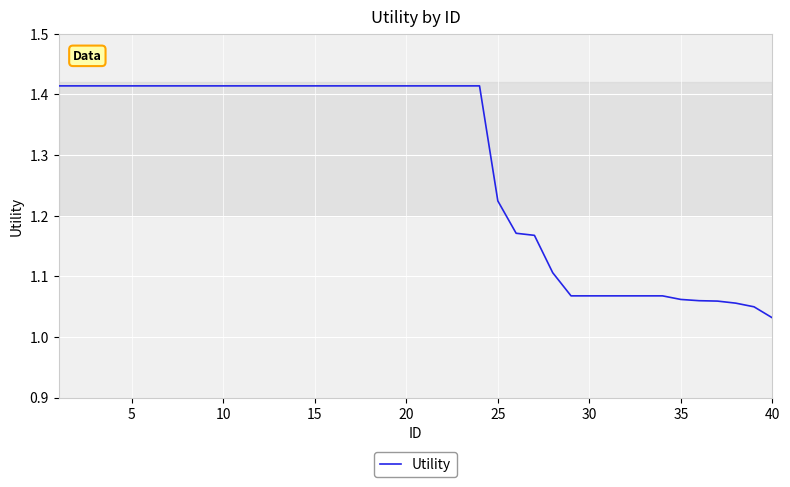

What is the difference between the maximum and minimum values?

0.4